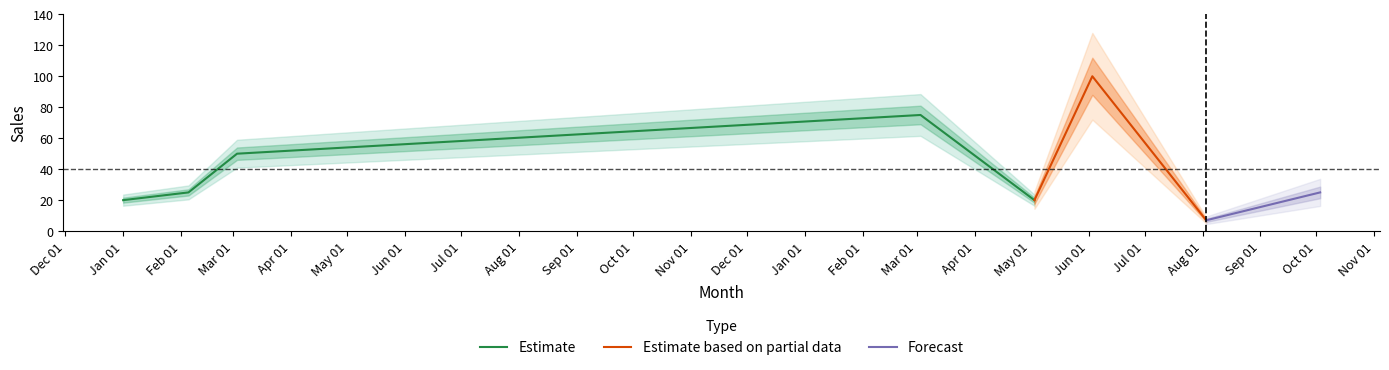

What is the label of the 1st point from the left?

2023-01-01